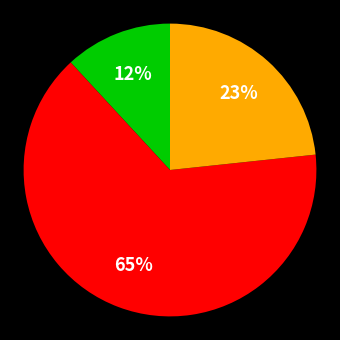

Is there a majority slice in this chart?

Yes